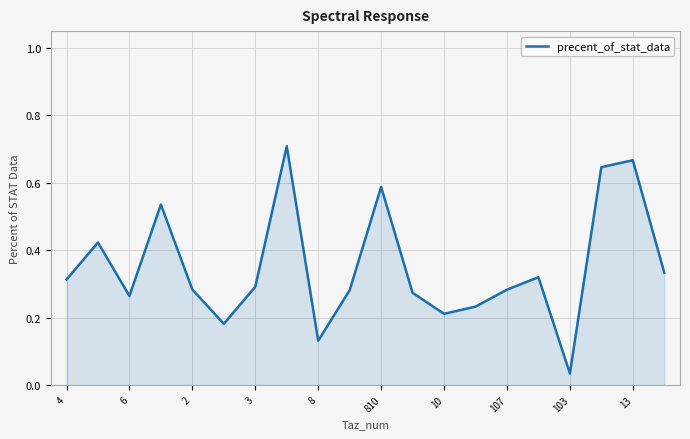

At which label is the value closest to 0?

103